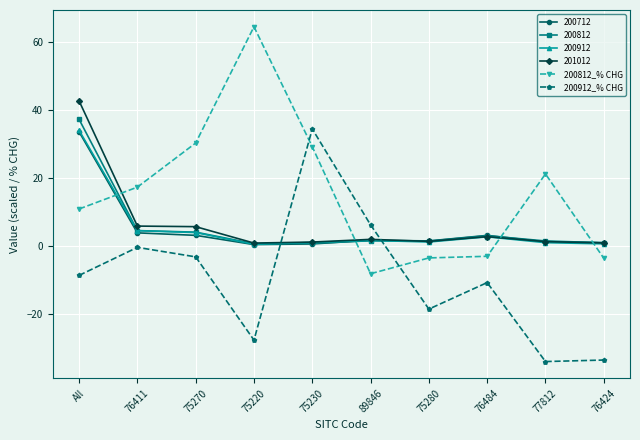

Is the value of 200912_% CHG at 76411 greater than the value of 200812_% CHG at 75230?

No